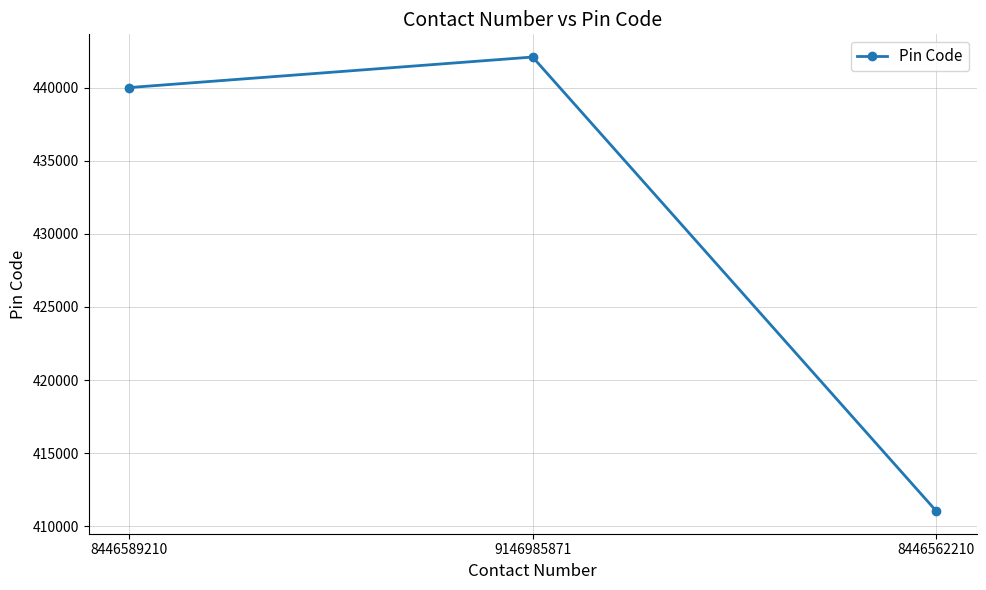

How many values are below 440011?

1